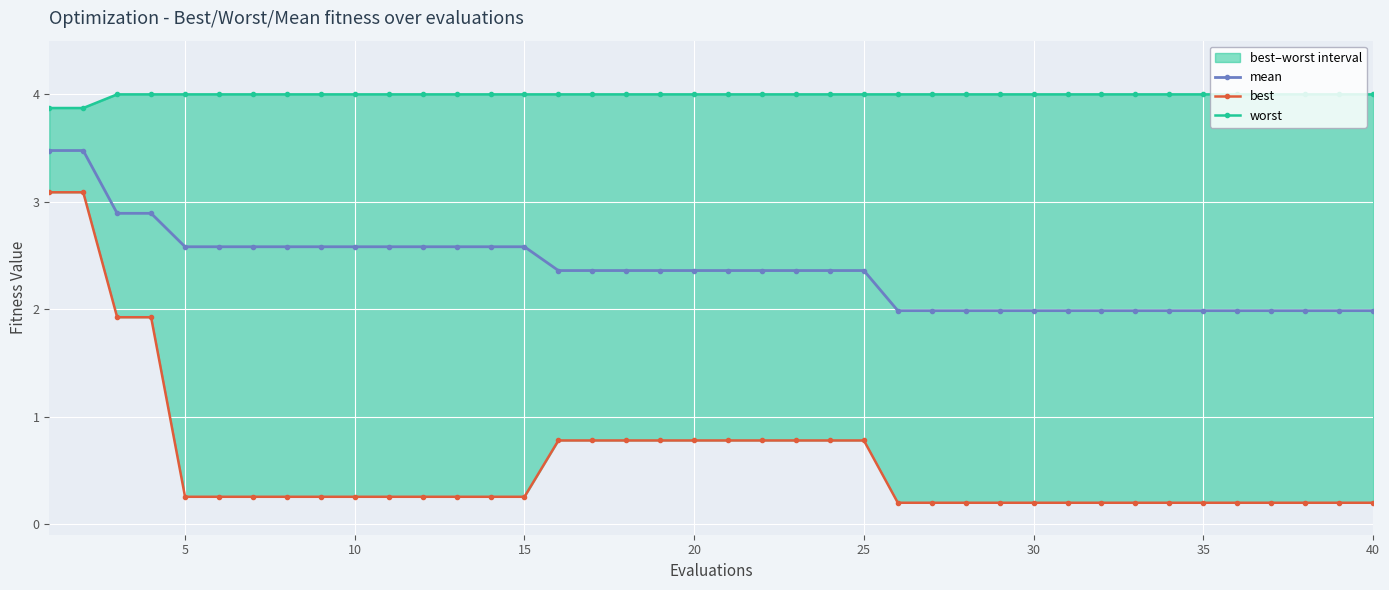

Is it true that mean equals 0.5 at 20?

False